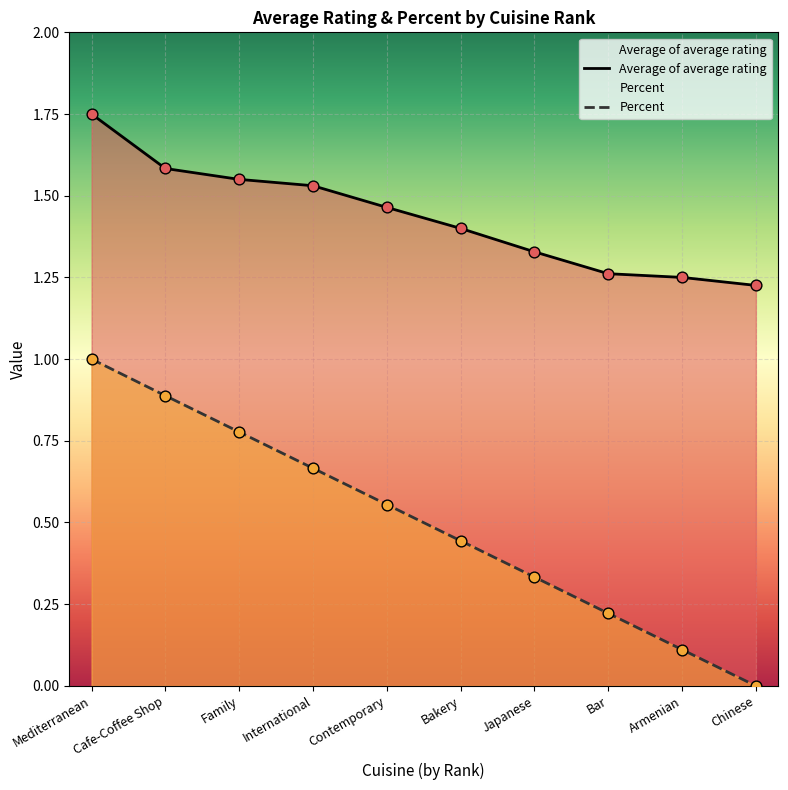

Which series contains the lowest Y value?

Percent